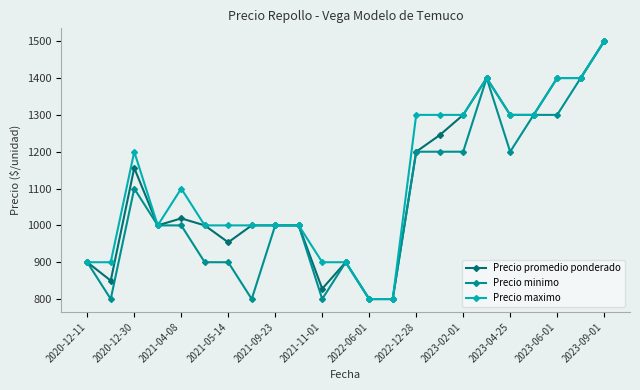

What is the maximum value shown in the chart?

1500